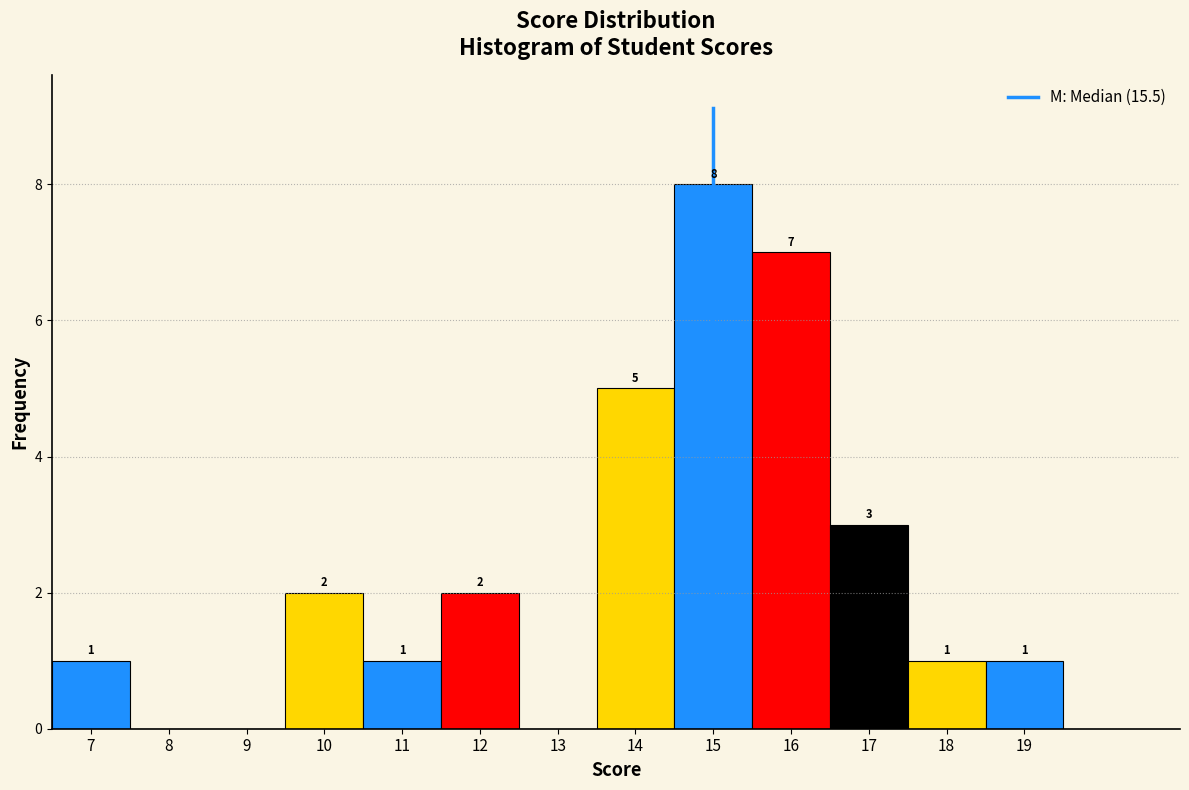

Over which range of the x-axis is the bar tallest?

14.5 to 15.5